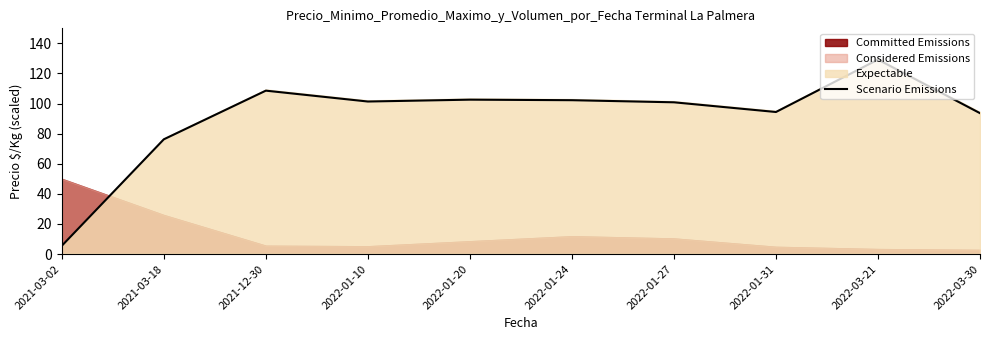

Reading left to right, extract all data points from this chart.

2021-03-02=5.5	2021-03-18=76.3	2021-12-30=108.6	2022-01-10=101.4	2022-01-20=102.6	2022-01-24=102.3	2022-01-27=100.9	2022-01-31=94.4	2022-03-21=129.2	2022-03-30=93.6